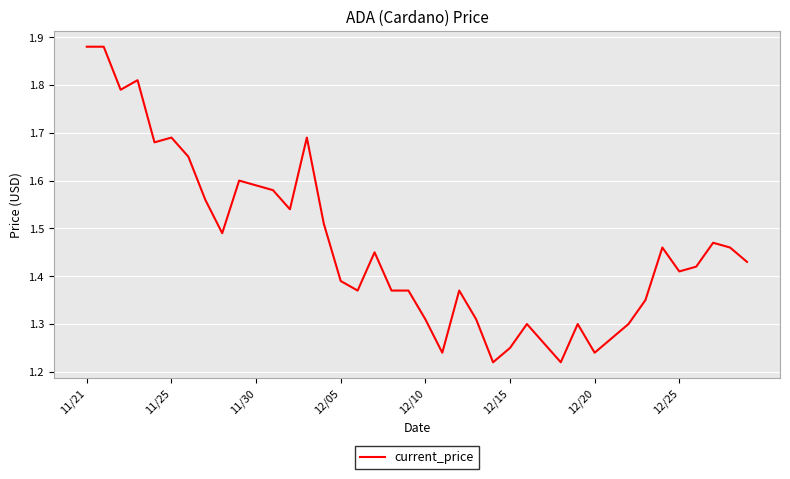

Count the values in the range 1 to 2.

40